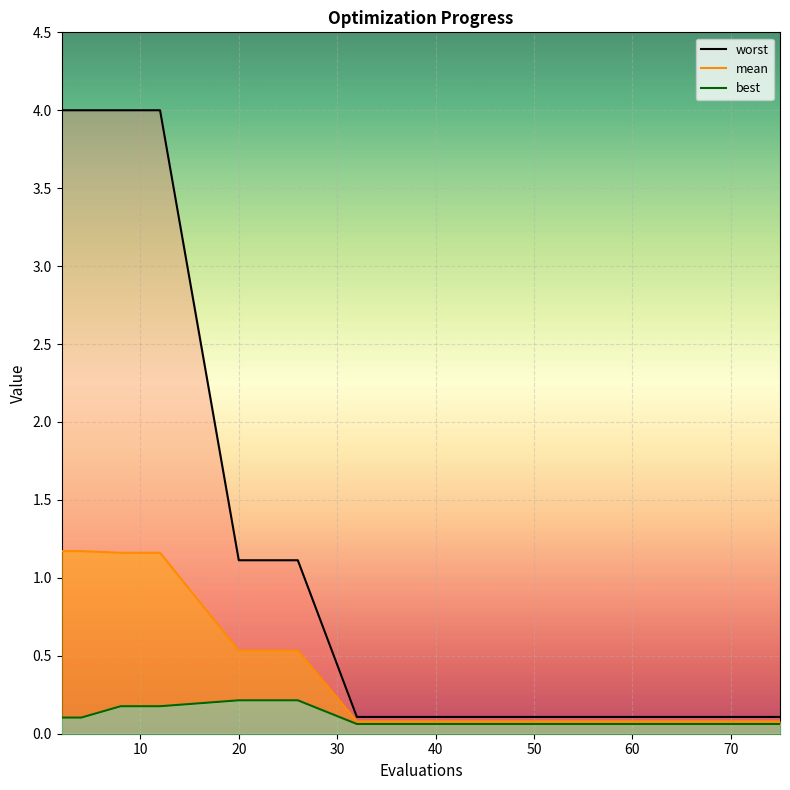

List the labels in order of mean value, largest first.

2, 4, 8, 12, 20, 26, 32, 38, 44, 50, 56, 60, 65, 69, 73, 75